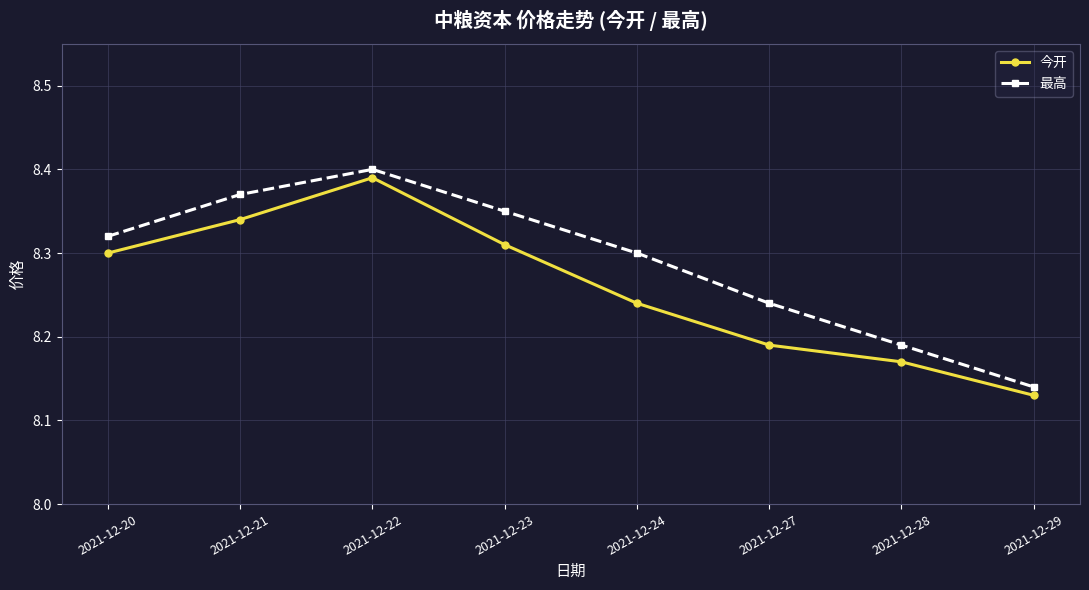

Is it true that 最高 equals 3.6 at 2021-12-23?

False